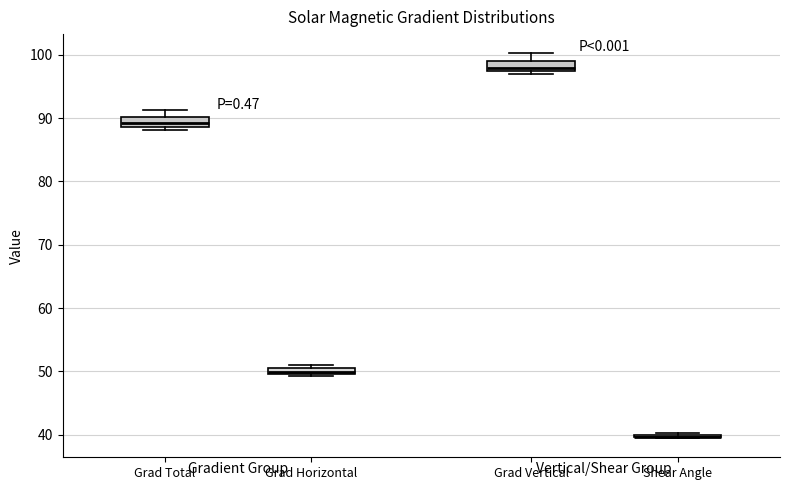

Where is the lower edge of the box for Grad Horizontal on the y-axis? The values are not printed on the chart, so give them approximately, as read against the axis.

50